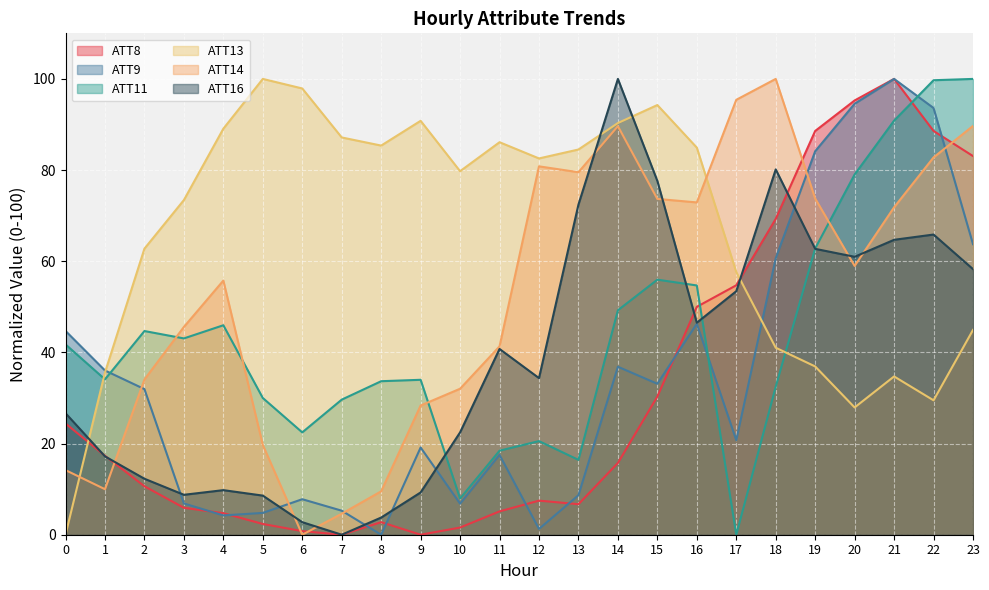

At which label is ATT11 closest to 50?

14